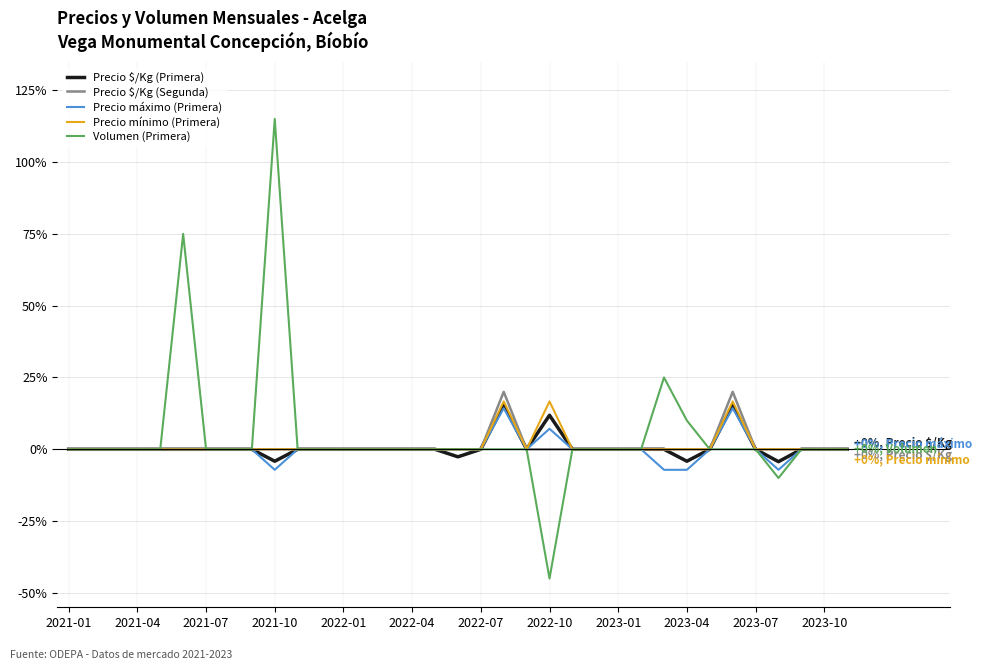

What is the minimum value for Volumen (Primera)?

-45.0